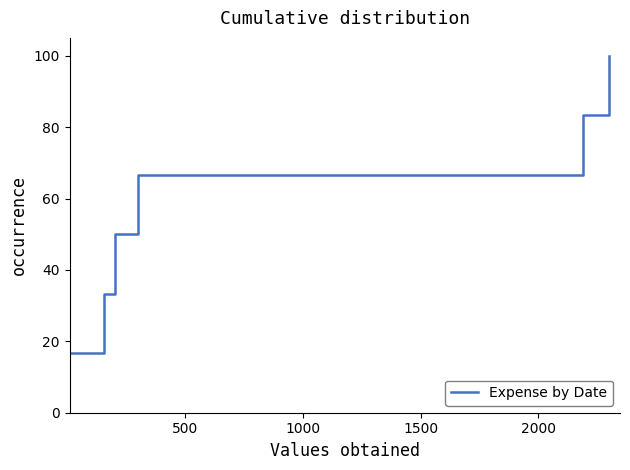

Reading right to left, list all the values displayed in this chart.

100.0	83.3	83.3	66.7	66.7	50.0	50.0	33.3	33.3	16.7	16.7